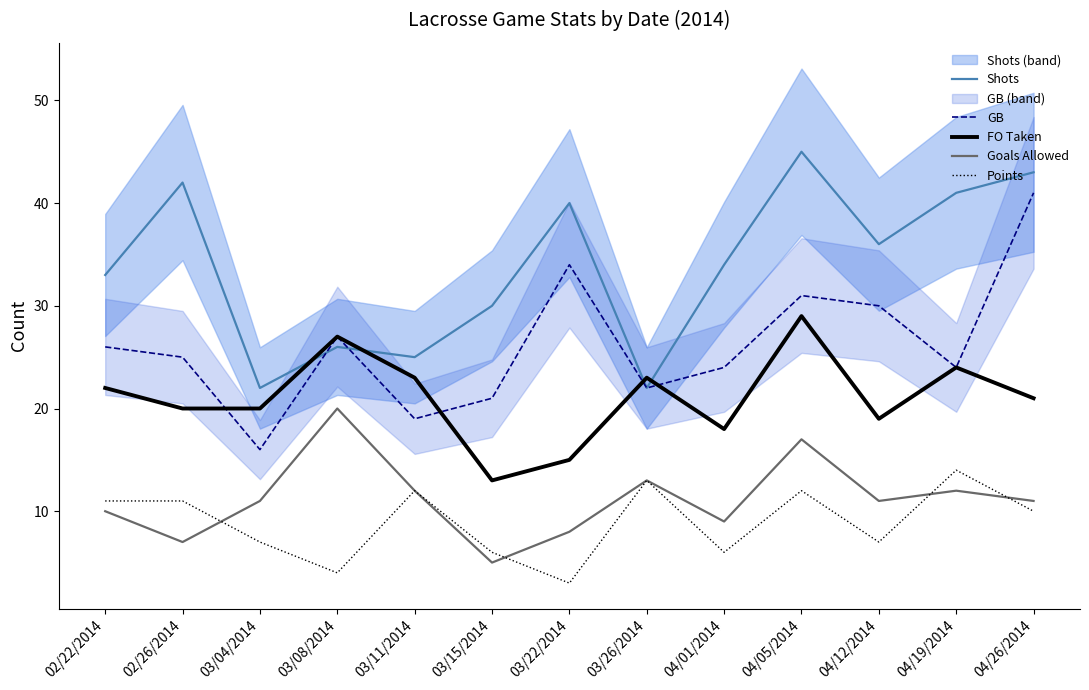

At which label does Points first exceed 10?

02/22/2014